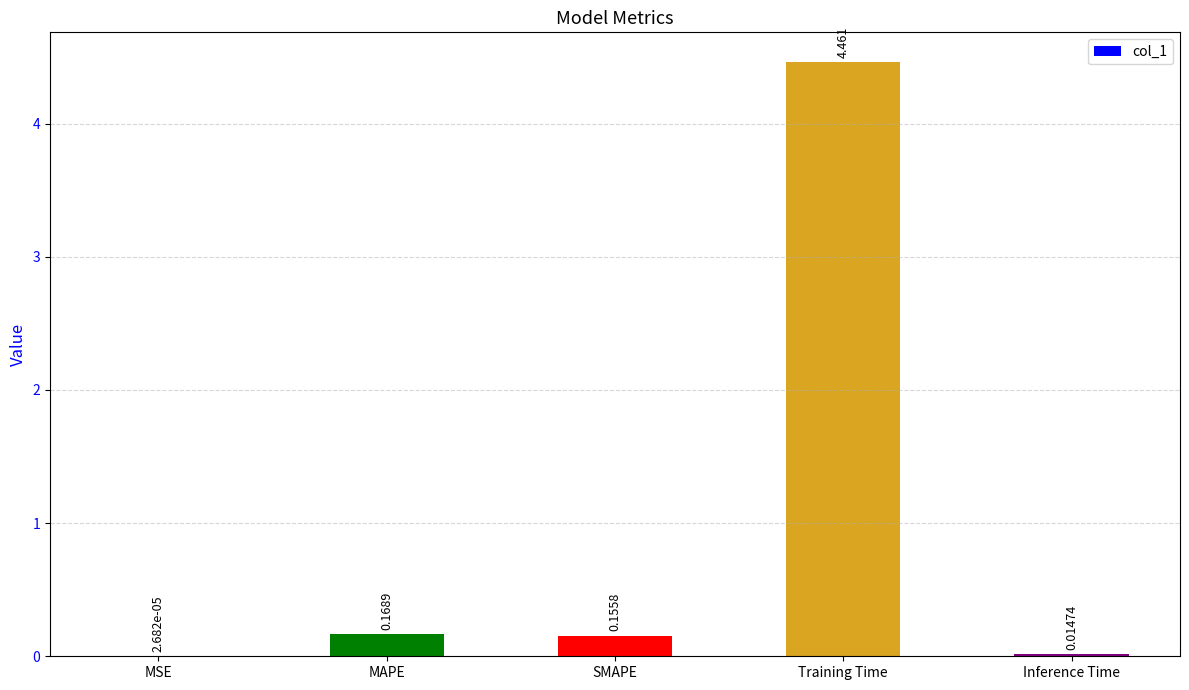

Where is the data nearest to the value 2?

MAPE